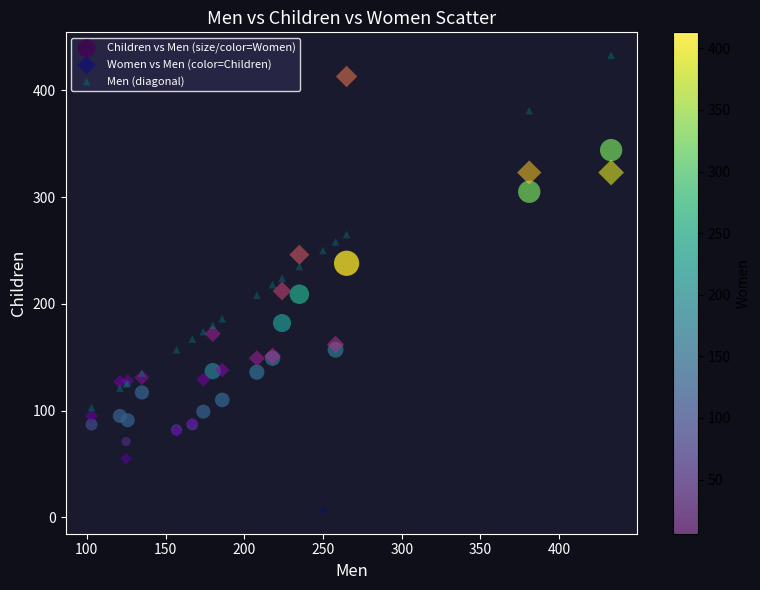

What are all the series names shown in the legend?

Children vs Men (size/color=Women), Women vs Men (color=Children), Men (diagonal)